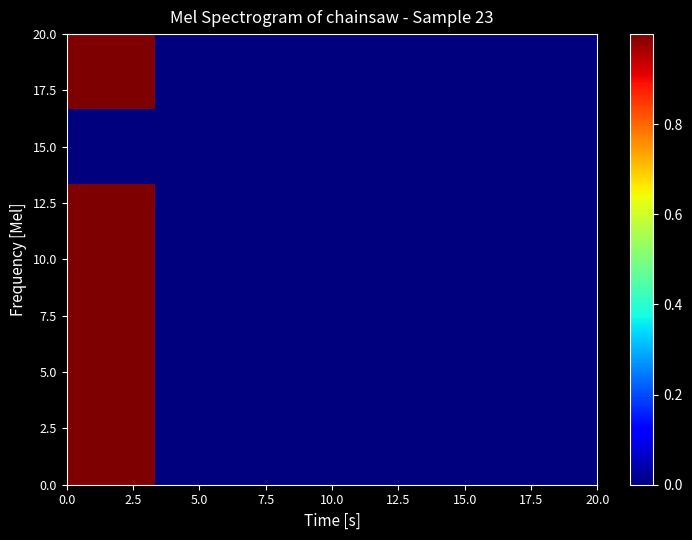

How many categories are shown in the chart?

6